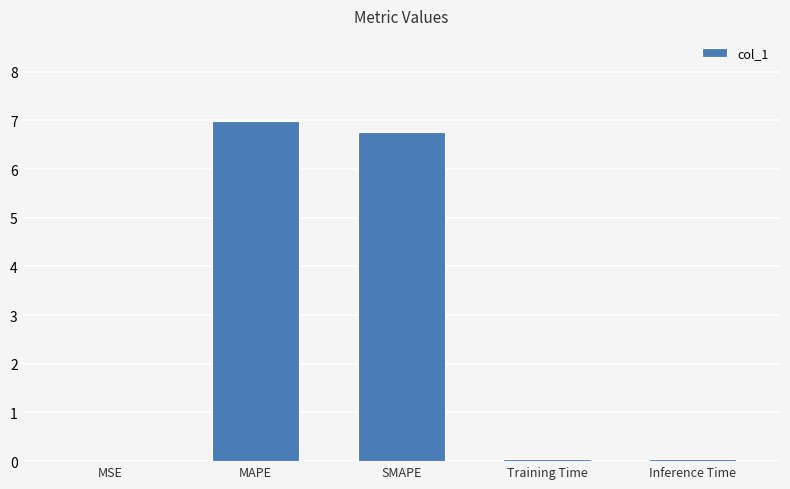

Count the number of data series in this chart.

1